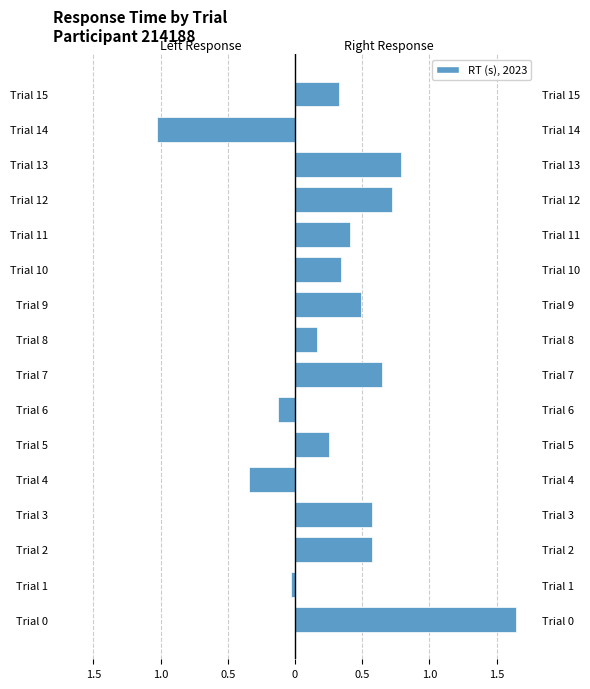

What is the approximate value of Right Response at Trial 12?

0.7